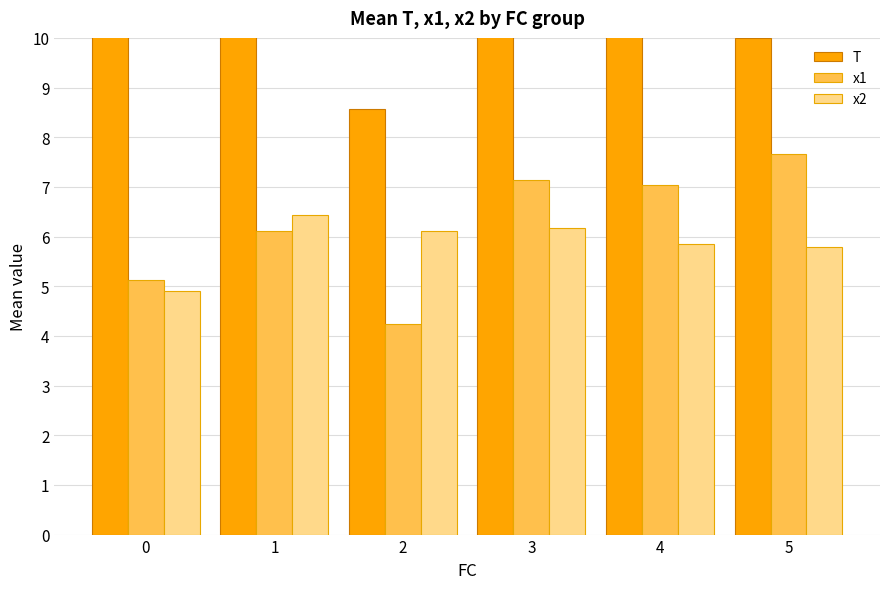

True or false: x2 has a value of 4.9 at 0.

True